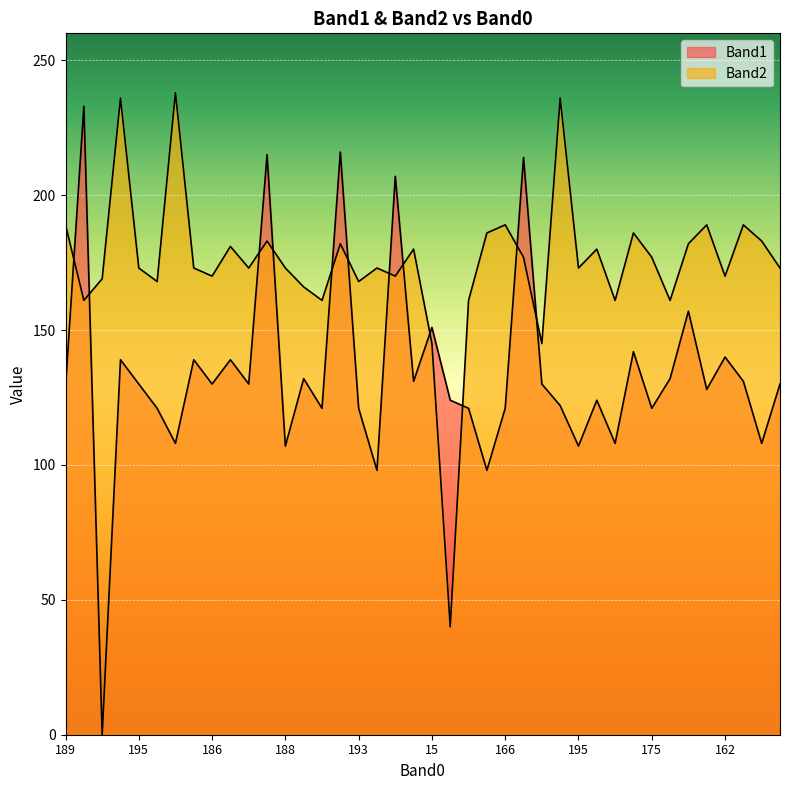

What are all the series names shown in the legend?

Band1, Band2